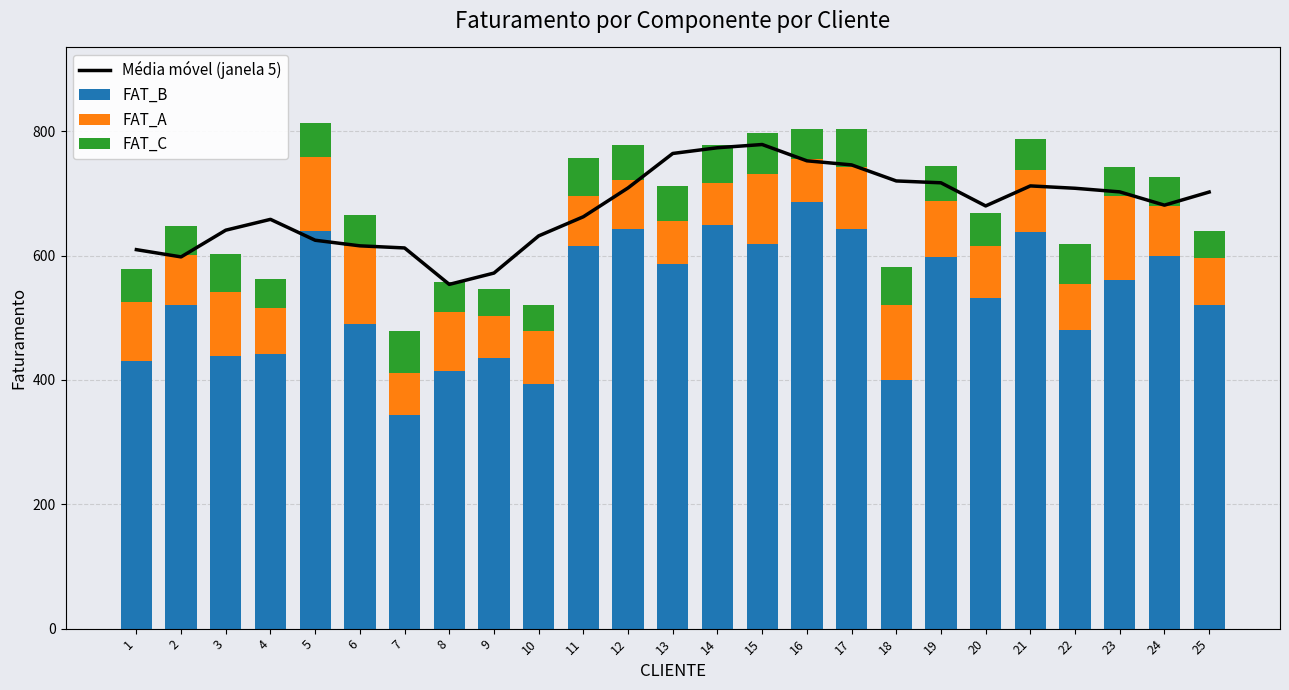

What are all the series names shown in the legend?

Média móvel (janela 5), FAT_B, FAT_A, FAT_C